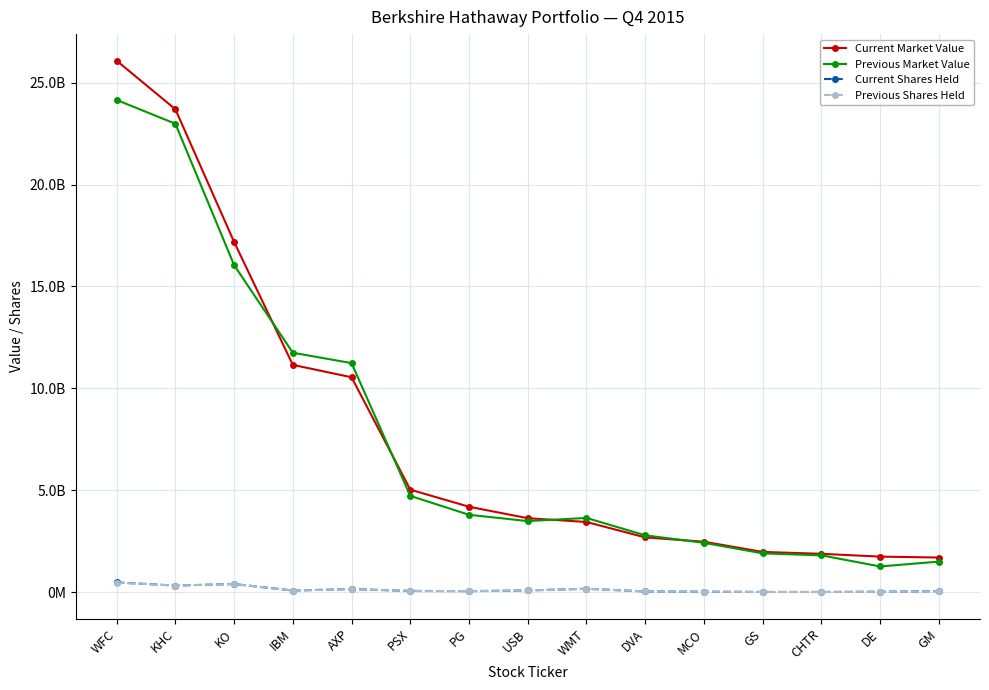

Reading right to left, what are all the values shown in this chart?

Current Market Value: GM=1700501000	DE=1745375000	CHTR=1882561000	GS=1975234000	MCO=2475366000	DVA=2688406000	WMT=3444158000	USB=3629646000	PG=4192298000	PSX=5029632000	AXP=10544524000	IBM=11151823000	KO=17184000000	KHC=23693189000	WFC=26076724000
Previous Market Value: GM=1501000000	DE=1261857000	CHTR=1808020000	GS=1904326000	MCO=2422572000	DVA=2789448000	WMT=3643055000	USB=3488441000	PG=3797934000	PSX=4724655000	AXP=11238901000	IBM=11747419000	KO=16047999000	KHC=22983305000	WFC=24149513000
Current Shares Held: GM=50000000	DE=22884150	CHTR=10281603	GS=10959519	MCO=24669778	DVA=38565570	WMT=168555879	USB=85063167	PG=52793078	PSX=61486926	AXP=151610700	IBM=81033450	KO=400000000	KHC=325634818	WFC=479704270
Previous Shares Held: GM=50000000	DE=17052110	CHTR=10281603	GS=10959519	MCO=24669778	DVA=38565570	WMT=168555879	USB=85063167	PG=52793078	PSX=61486926	AXP=151610700	IBM=81033450	KO=400000000	KHC=325634818	WFC=470292359